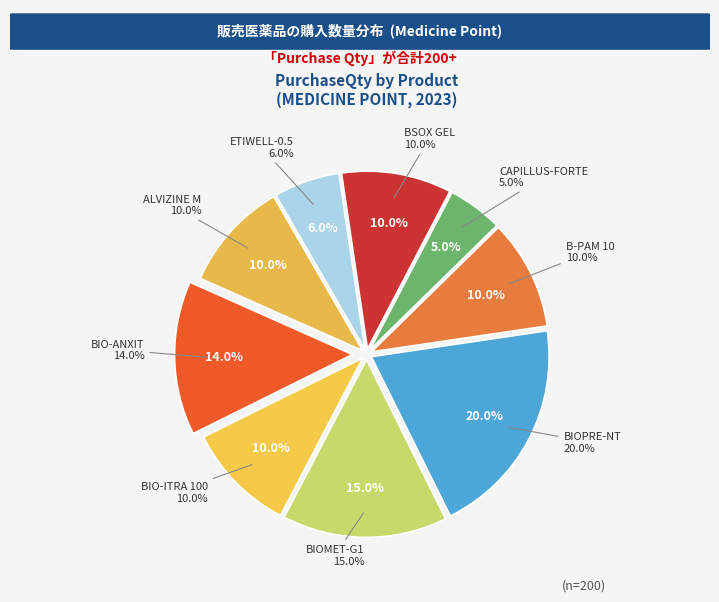

To the nearest percent, what percentage of the pie is BSOX GEL?

10%